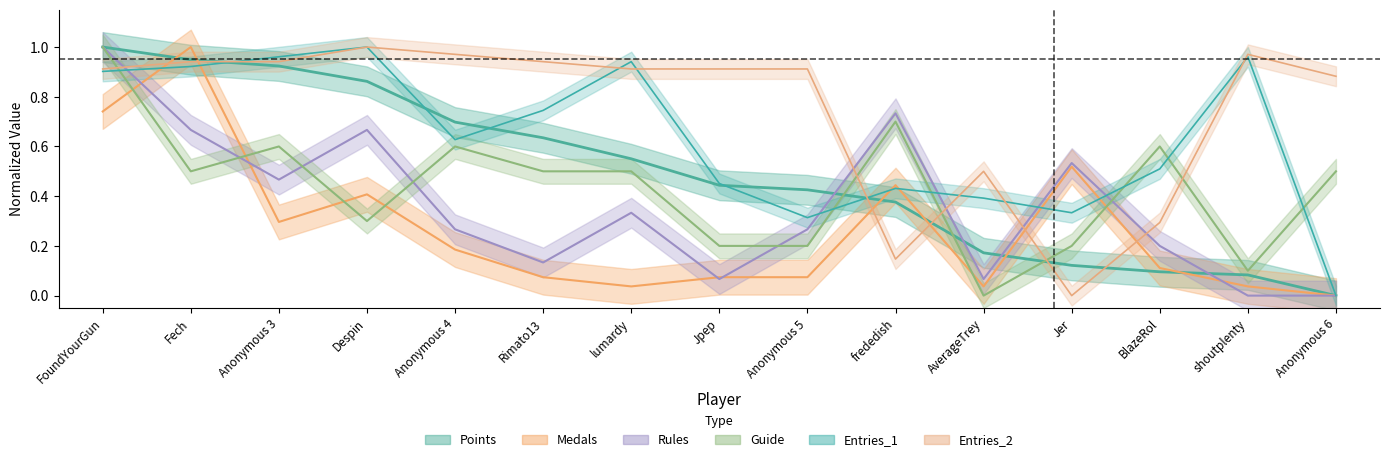

How many data points in Points are above 0?

14